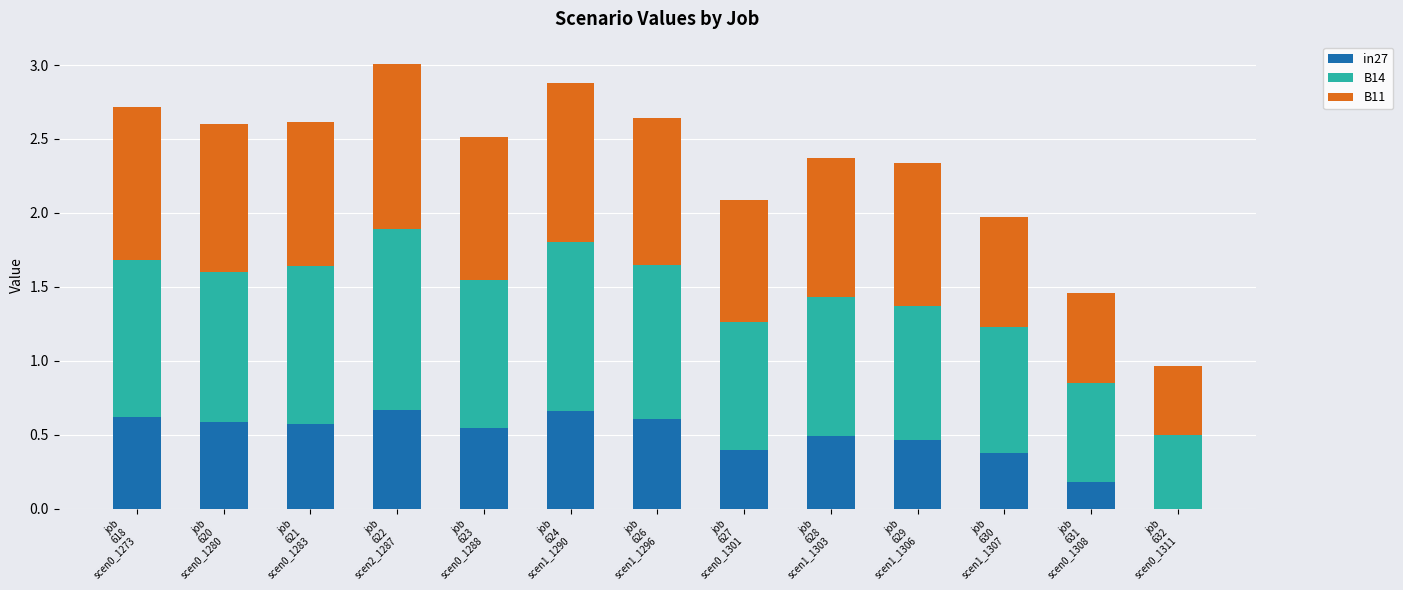

What is the sum of the in27 values at job
626
scen1_1296 and job
620
scen0_1280?

1.2